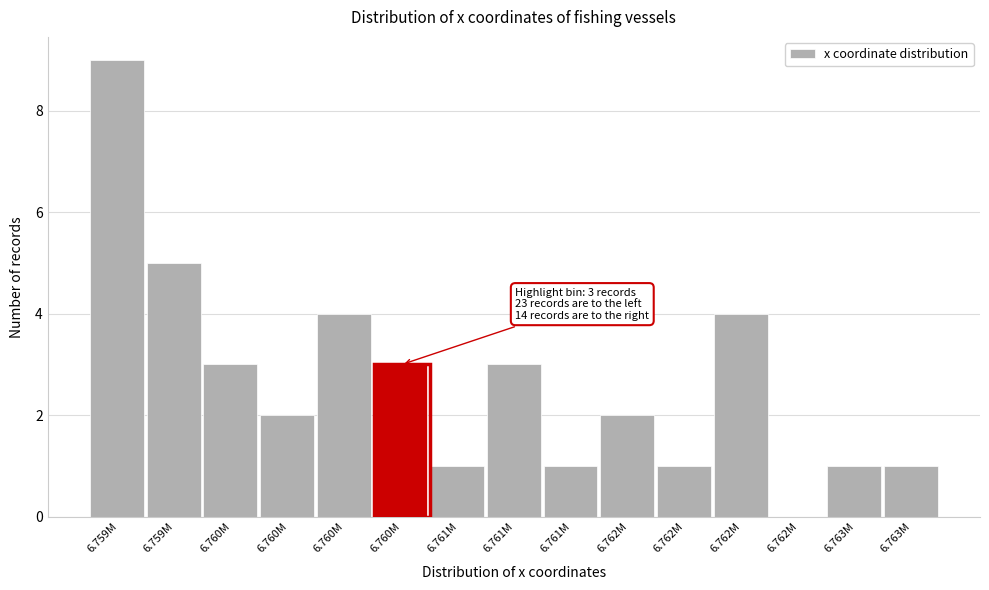

How many series are shown in this chart?

1